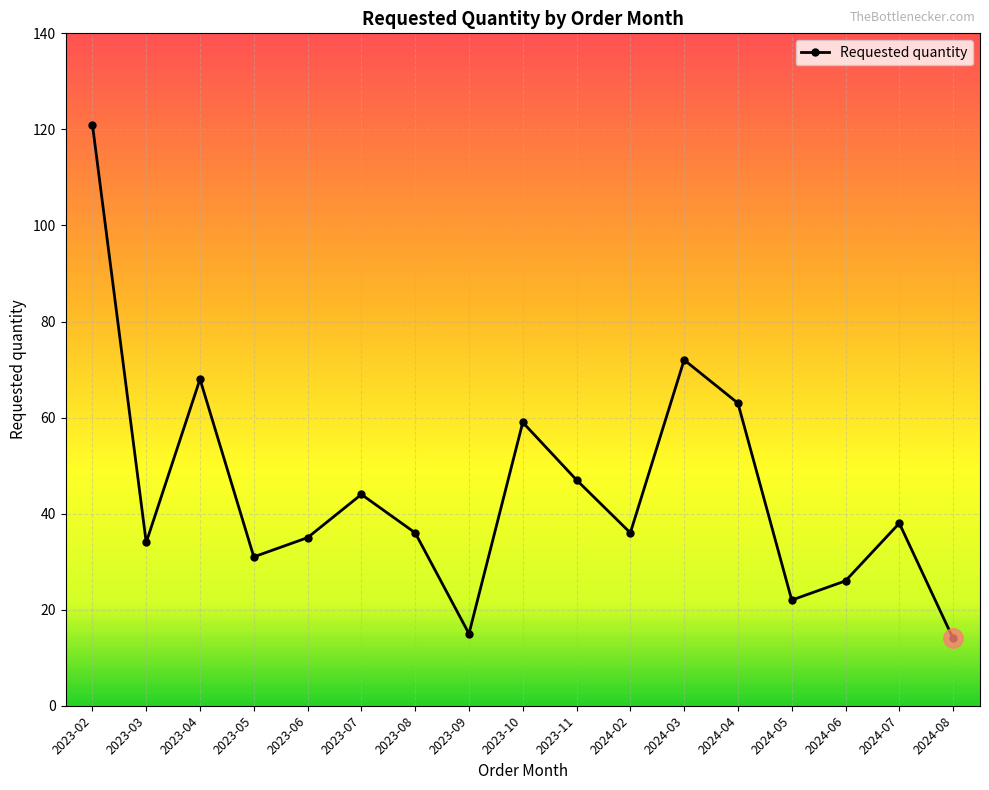

Does the chart have visible grid lines?

Yes